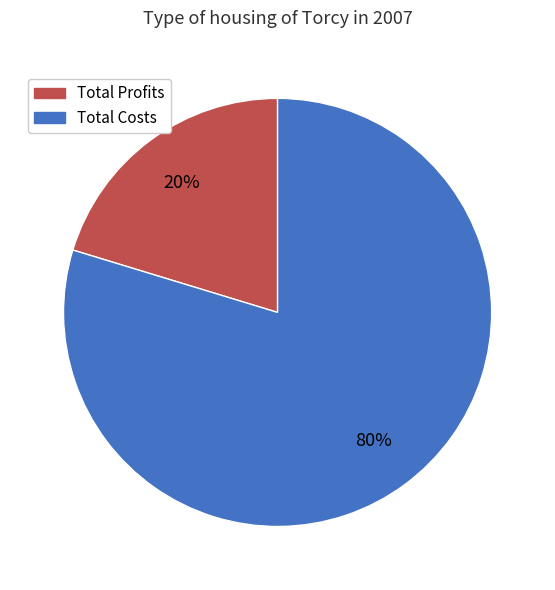

Is there a majority slice in this chart?

Yes